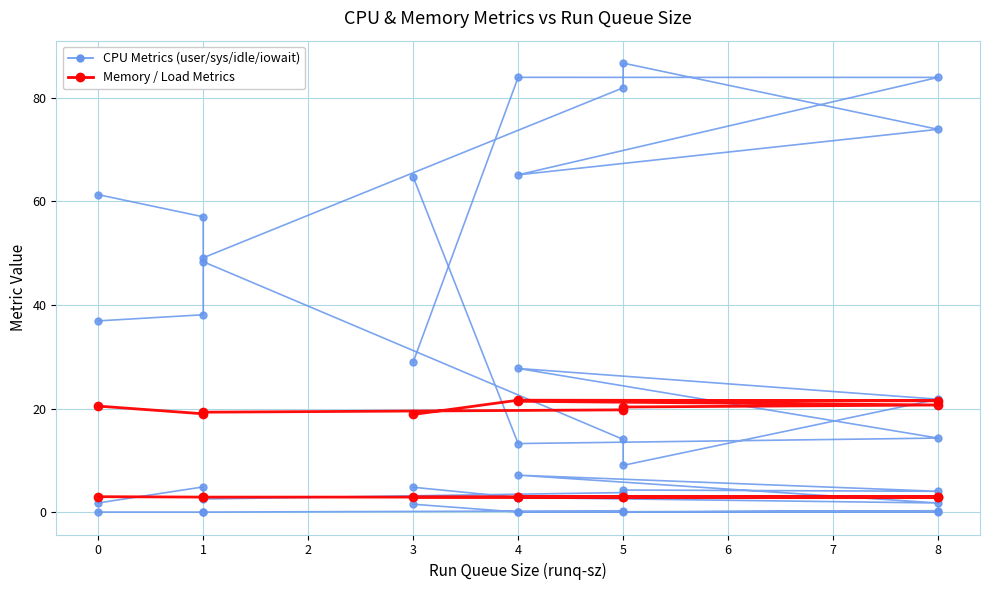

Is this an area chart (filled region under the line)?

No